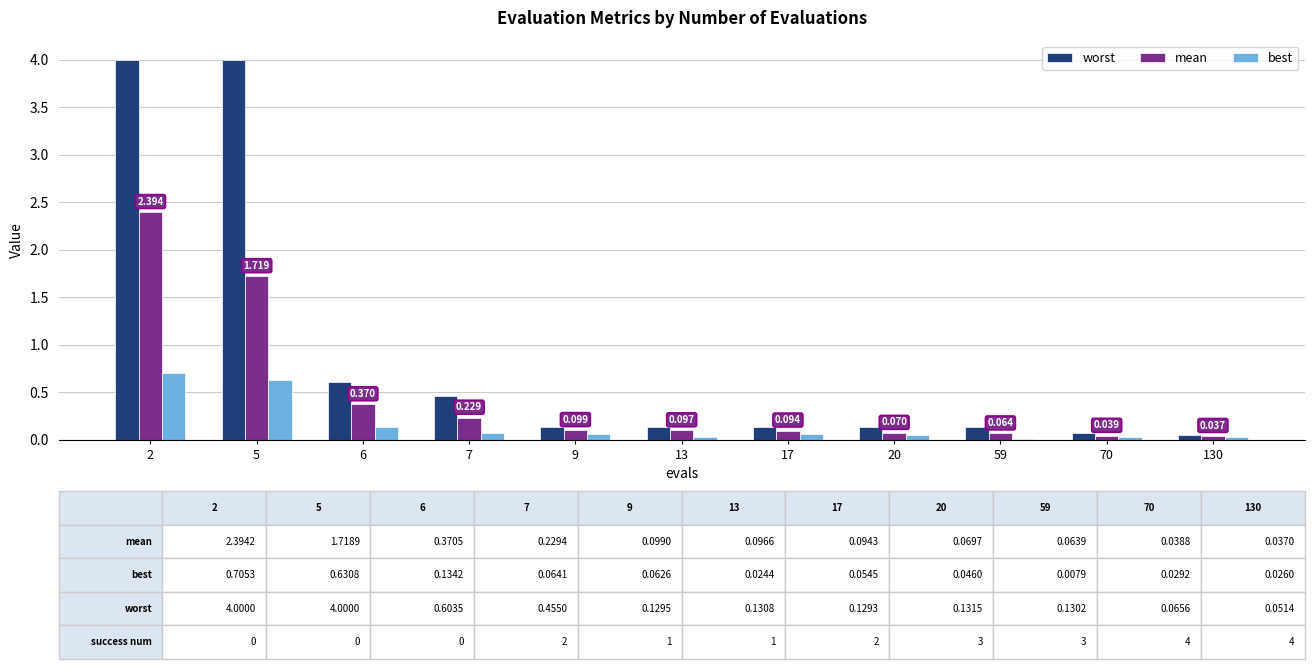

What is the average value of the worst series?

0.9